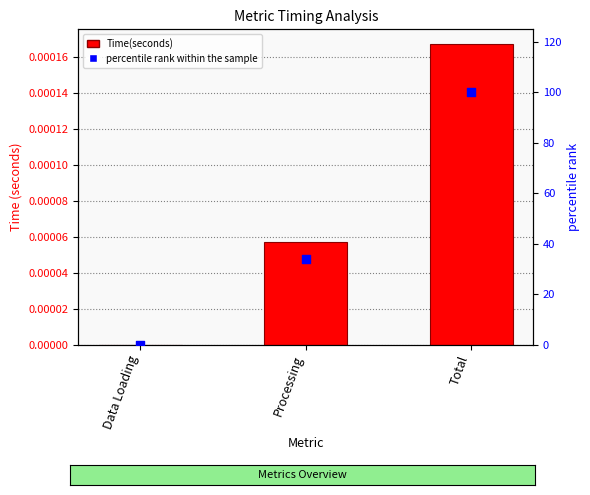

Which series reaches the maximum Y coordinate?

percentile rank within the sample